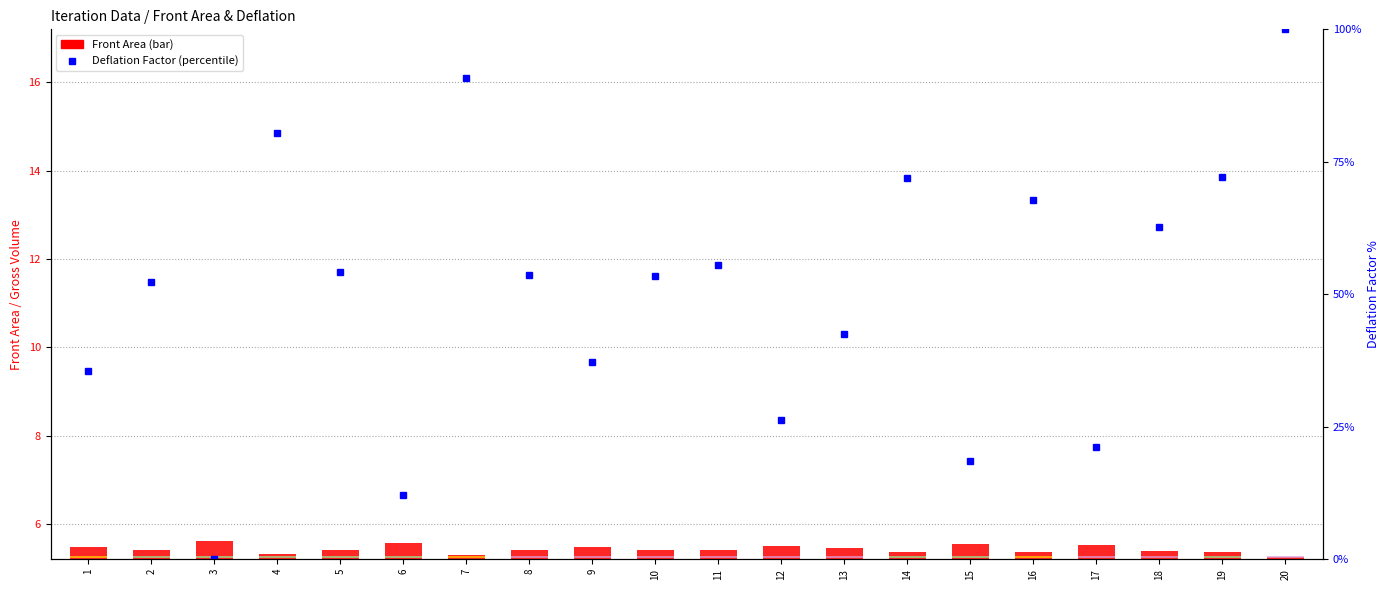

What is the total value across all series at 10?

58.8